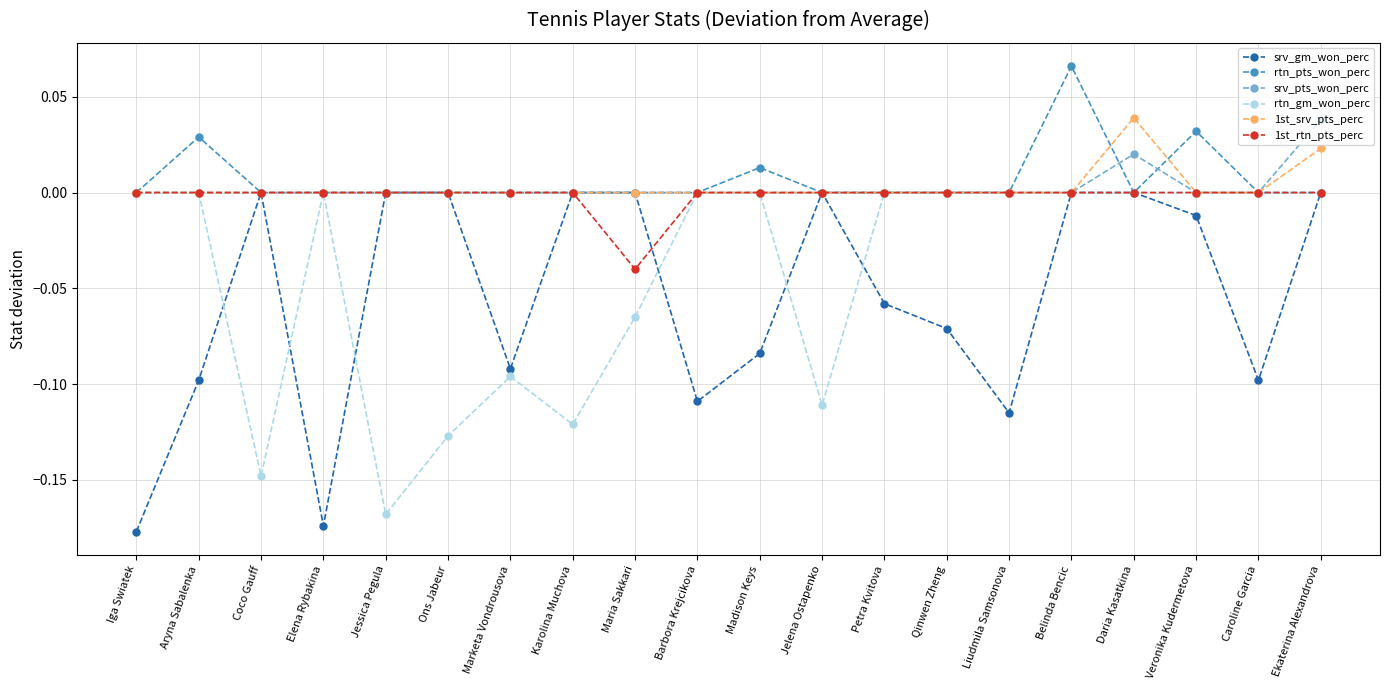

Count the rtn_gm_won_perc values in the range 0 to 1.

13